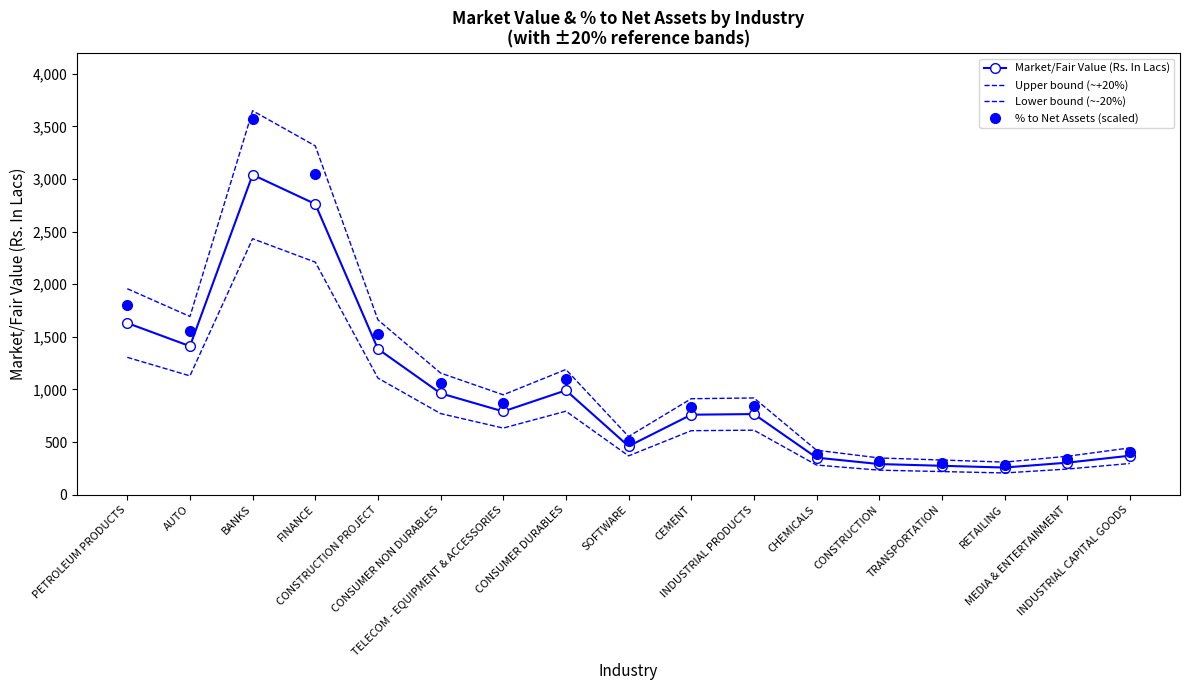

True or false: Market/Fair Value (Rs. In Lacs) and Upper bound (~+20%) cross at least once.

False